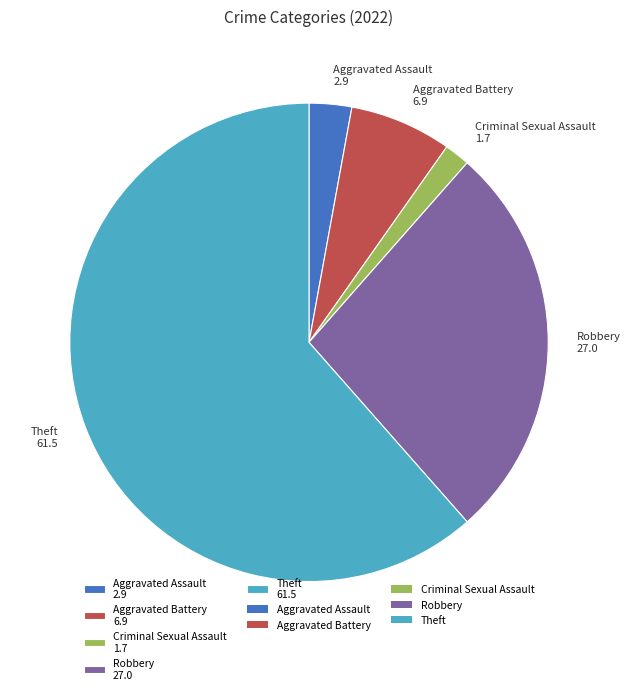

Combined, do Aggravated Assault 2.9 and Aggravated Battery 6.9 account for over 50%?

No